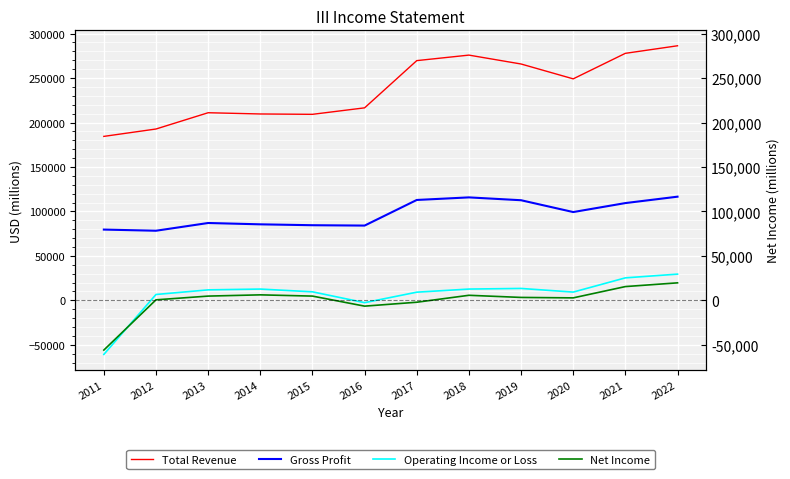

Where is the first local minimum for Operating Income or Loss?

2016